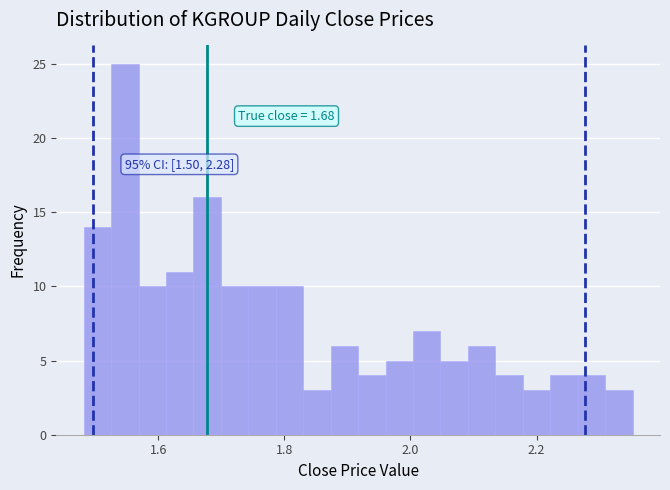

Around what value on the x-axis is the tallest bar? Give the approximate position of its centre, as read against the axis.

1.54